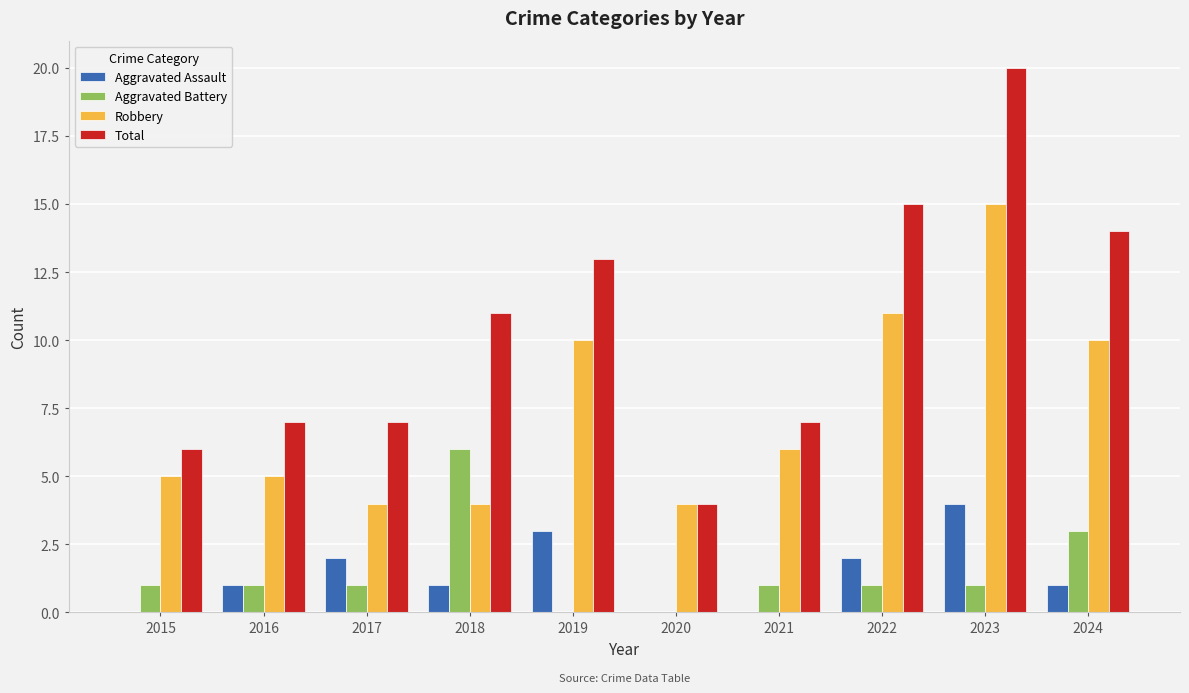

Is it true that Aggravated Battery equals 2 at 2017?

False